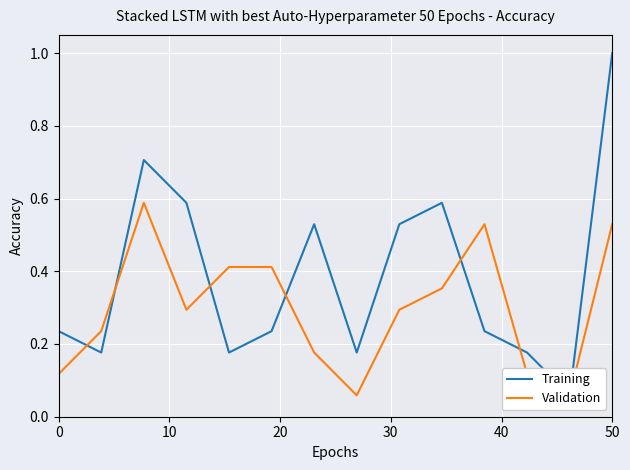

Which series has the widest spread of values?

Training